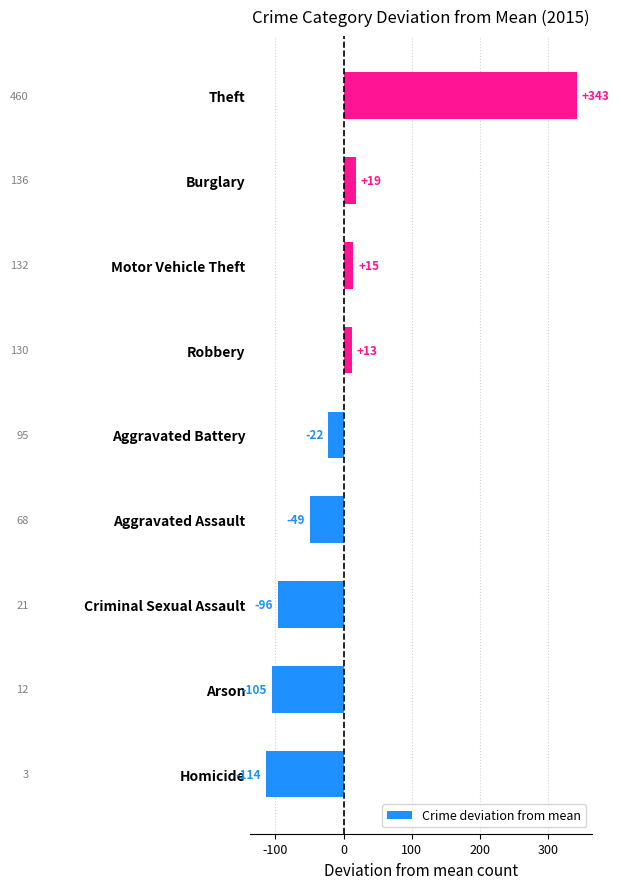

Are the bars horizontal?

Yes